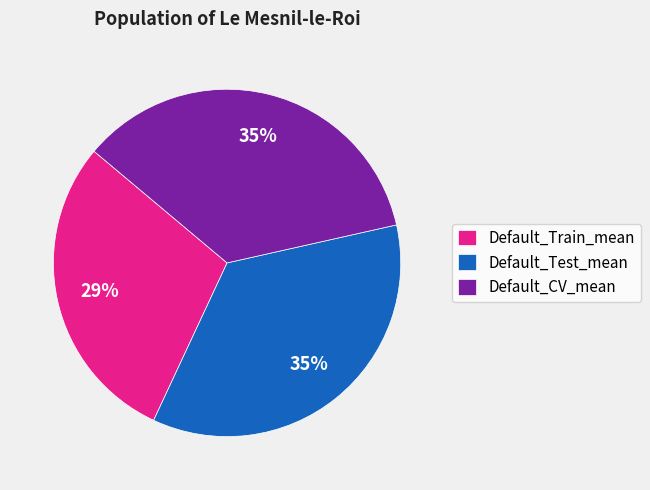

Which slice is the smallest?

Default_Train_mean